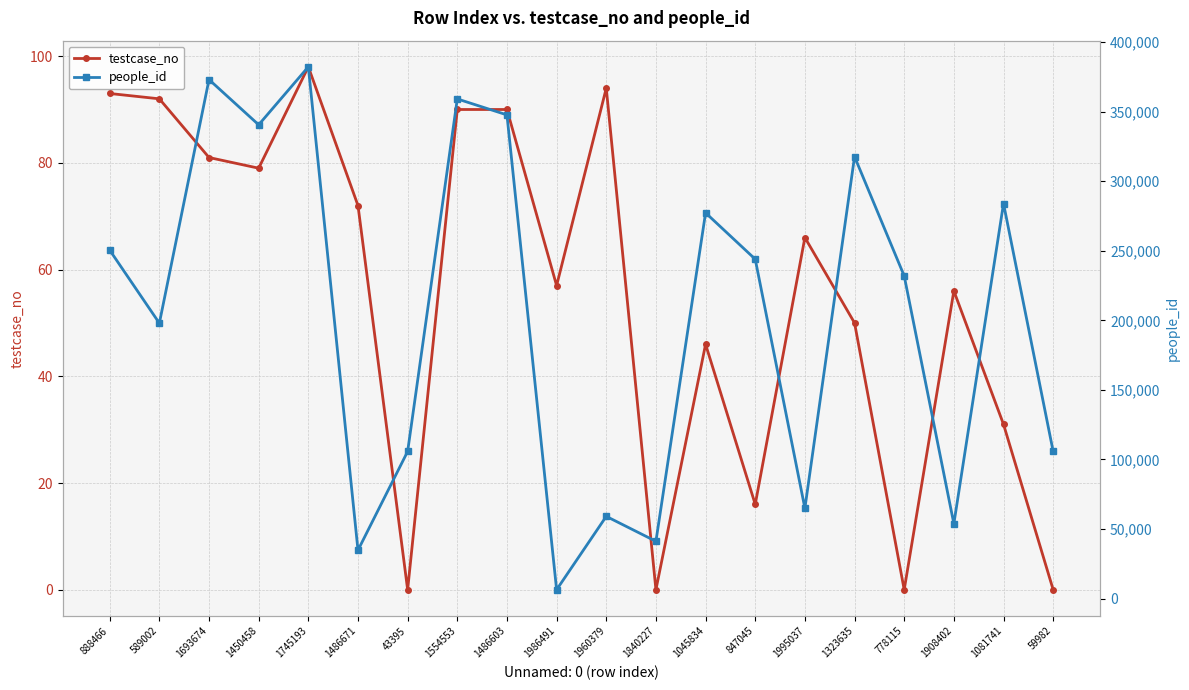

List the labels in order of people_id value, smallest first.

1986491, 1486671, 1840227, 1908402, 1960379, 1995037, 43395, 59982, 589002, 778115, 847045, 888466, 1045834, 1081741, 1323635, 1450458, 1486603, 1554553, 1693674, 1745193